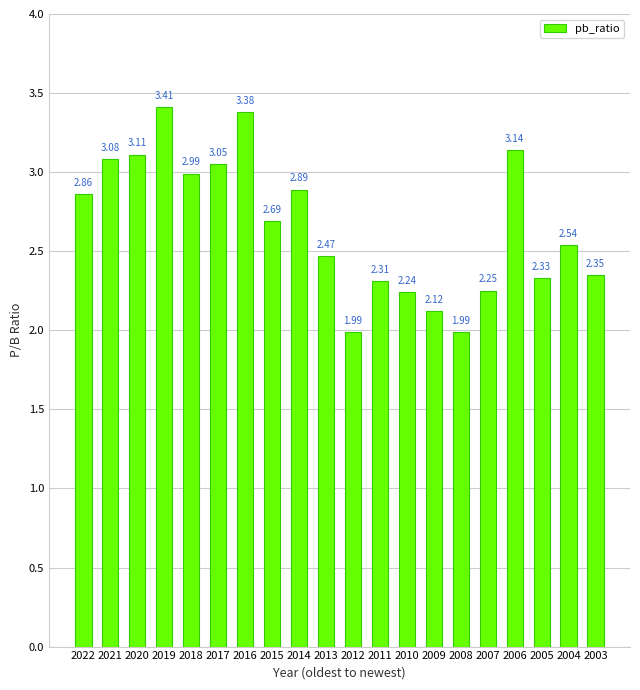

Which label corresponds to the largest value in the chart?

2019